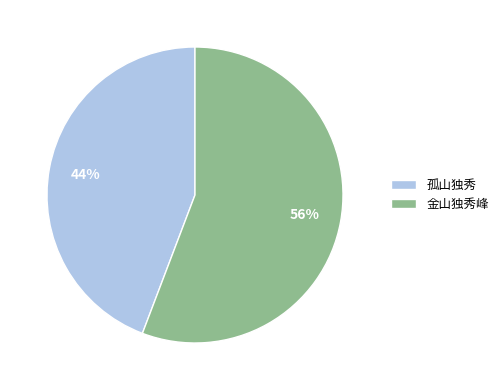

Rank the categories by value from highest to lowest.

金山独秀峰, 孤山独秀